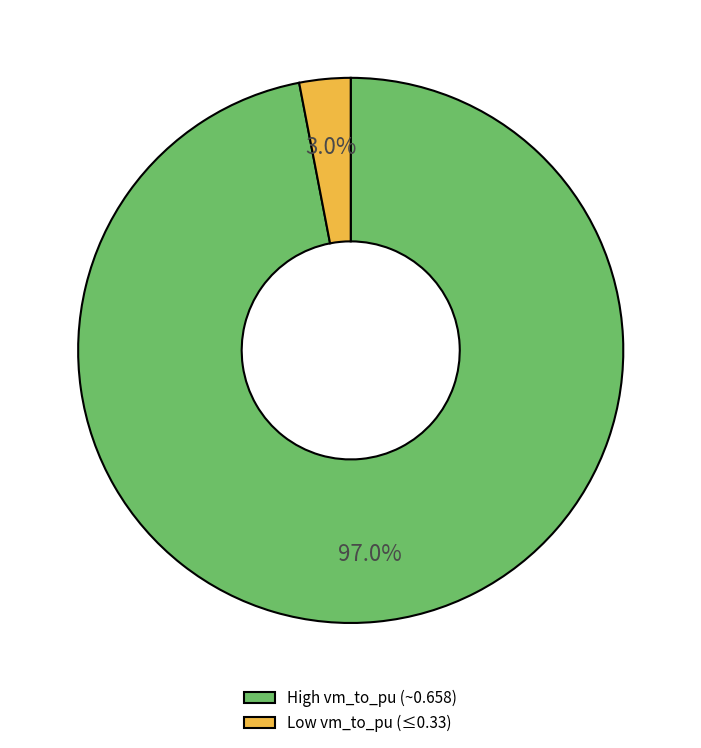

What portion of the pie excludes High vm_to_pu (~0.658)?

3.0%